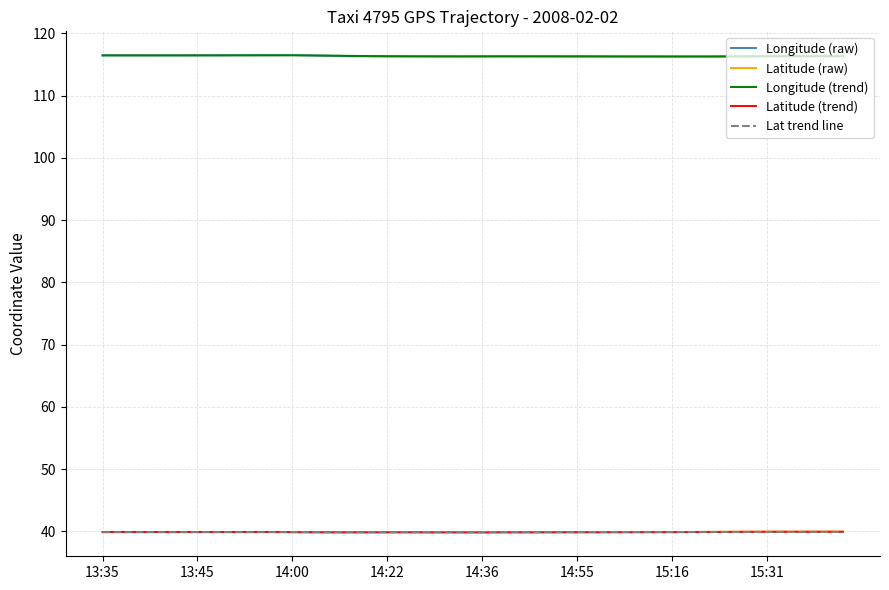

What is the highest value of the Latitude (raw) series?

39.9